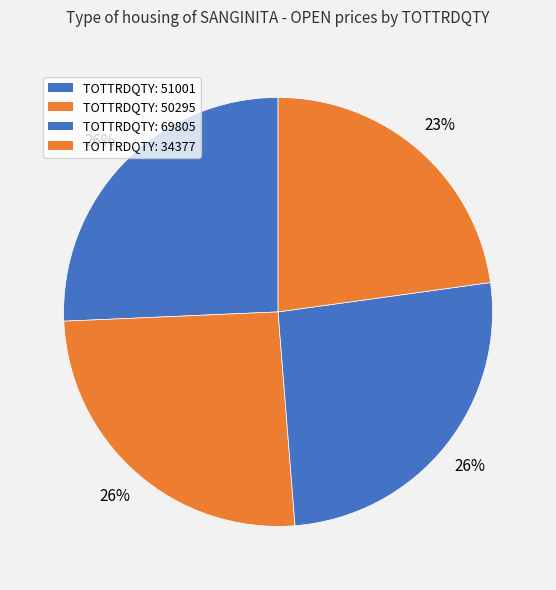

How many slices are in this pie chart?

4